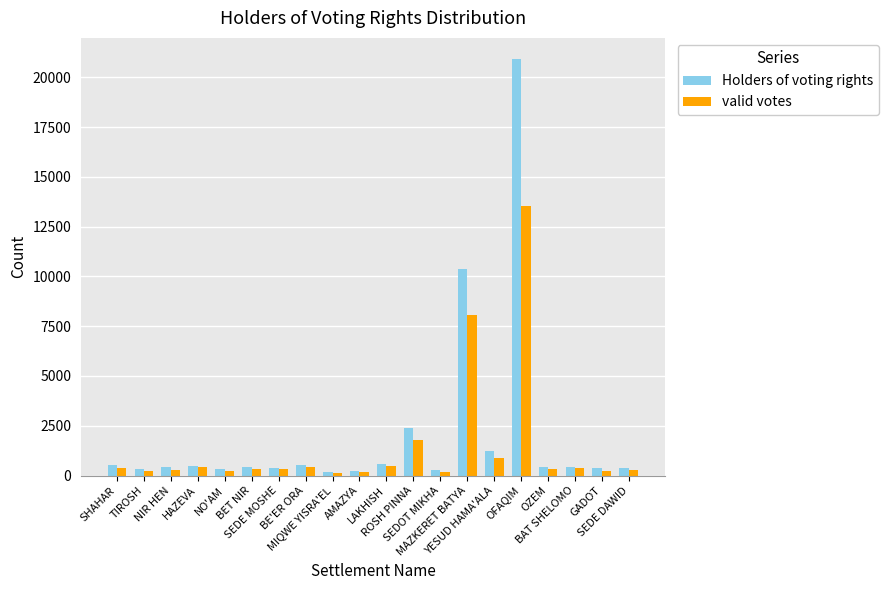

True or false: Holders of voting rights has a value of 550 at BE'ER ORA.

True